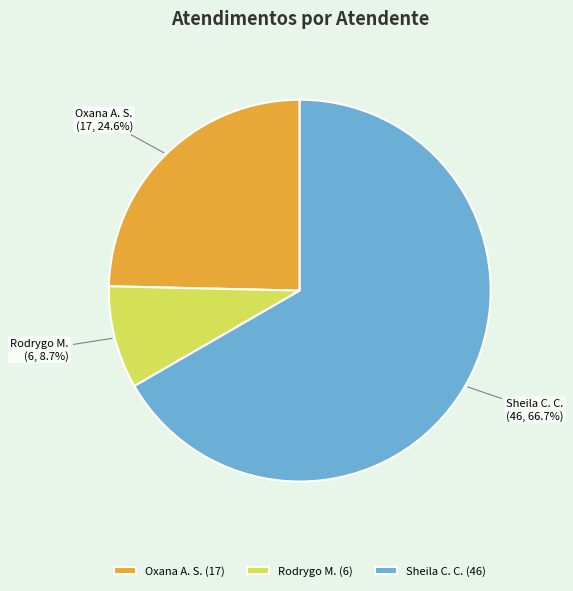

Is Sheila C. C. the majority of the pie?

Yes